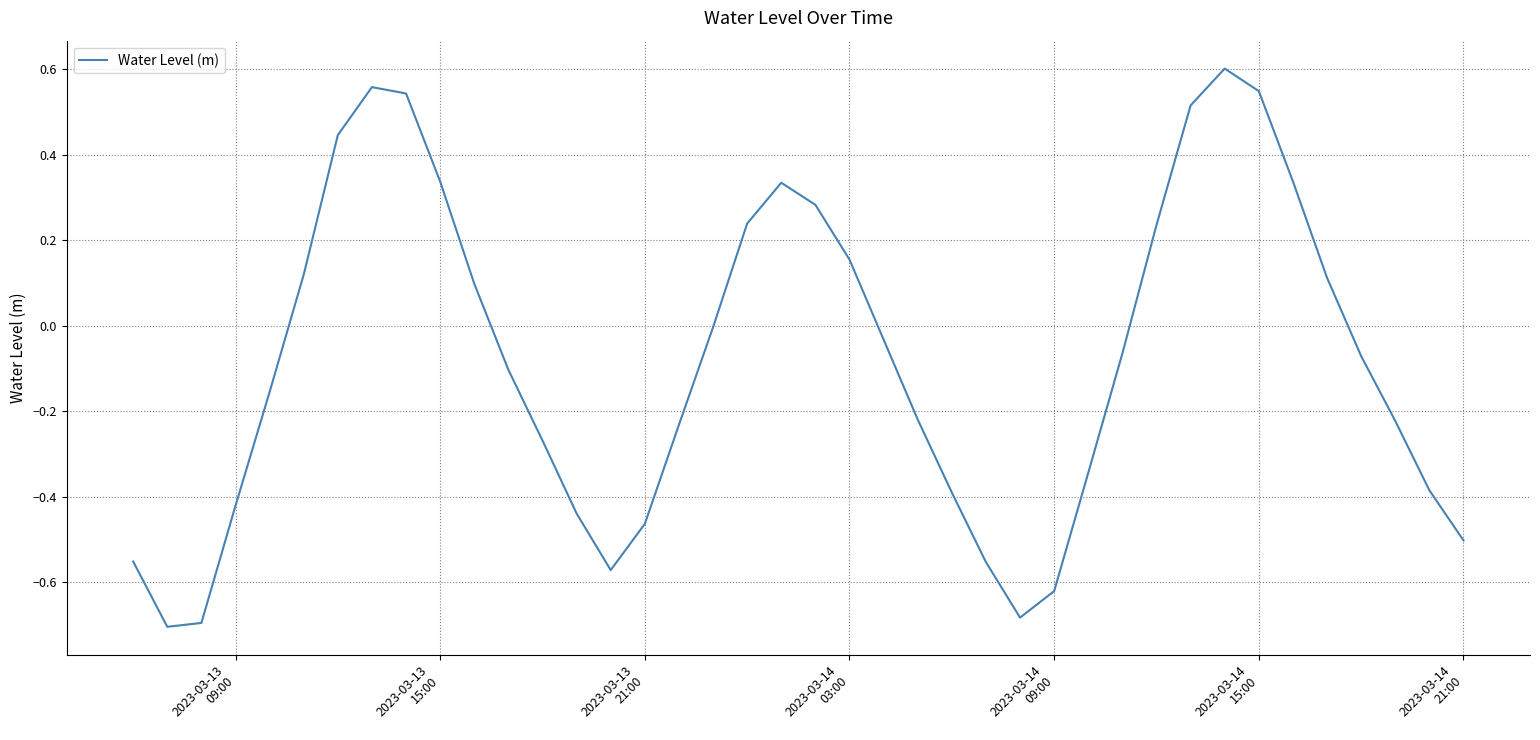

How many distinct data groups are displayed?

1